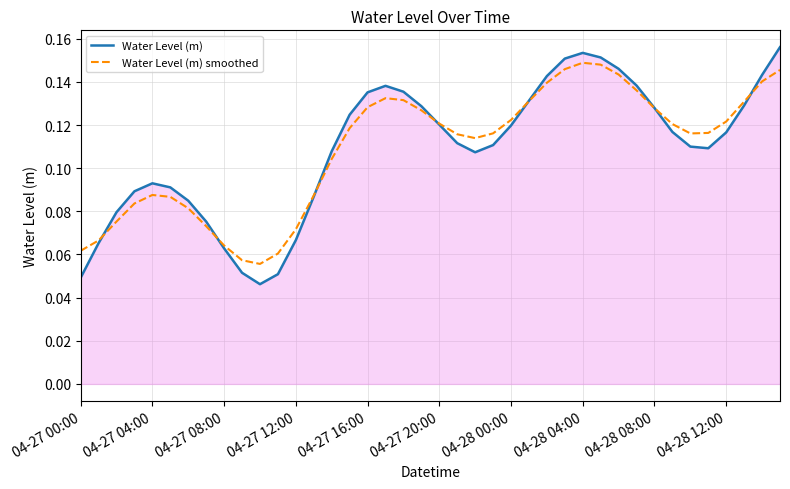

List the series in order of their peak value, lowest first.

Water Level (m) smoothed, Water Level (m)